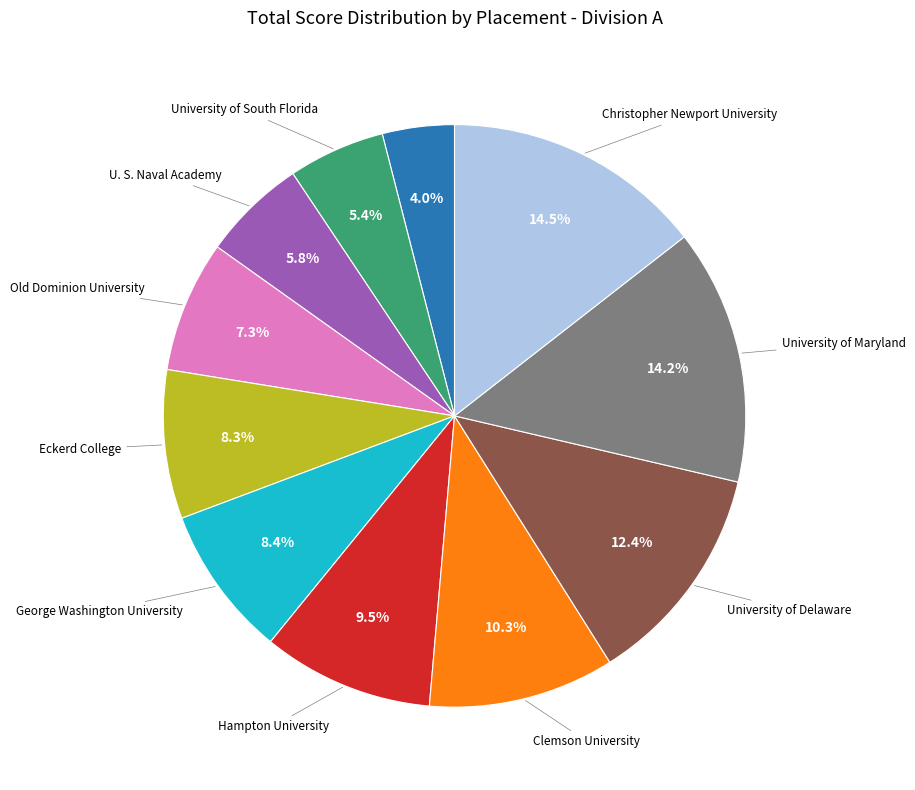

Does any single category account for the majority?

No